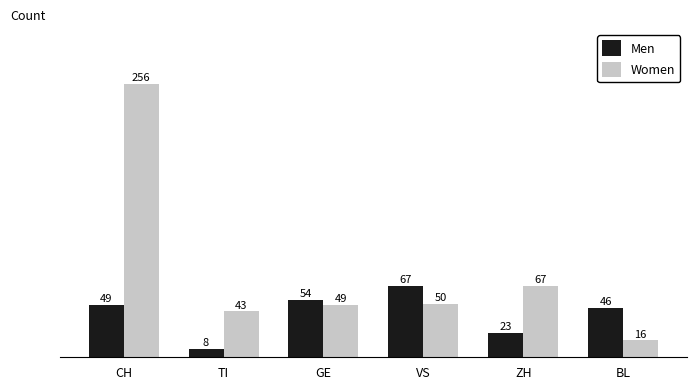

Are the bars horizontal?

No